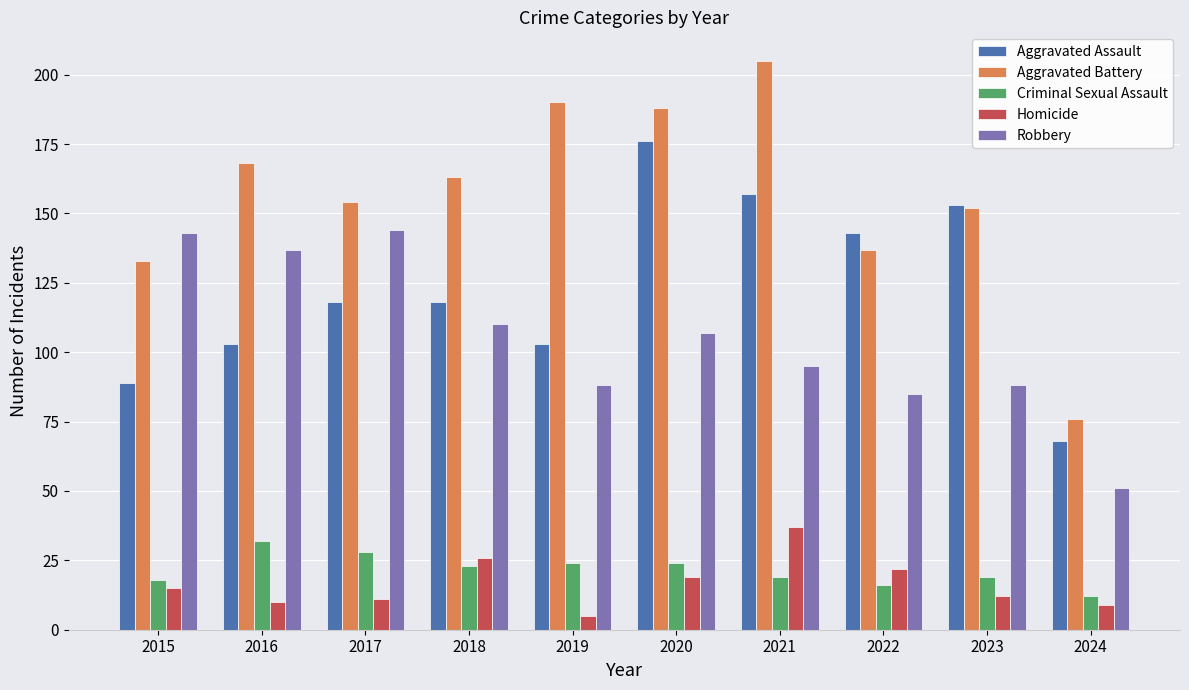

What is the difference between the maximum and minimum values in the Aggravated Battery series?

129